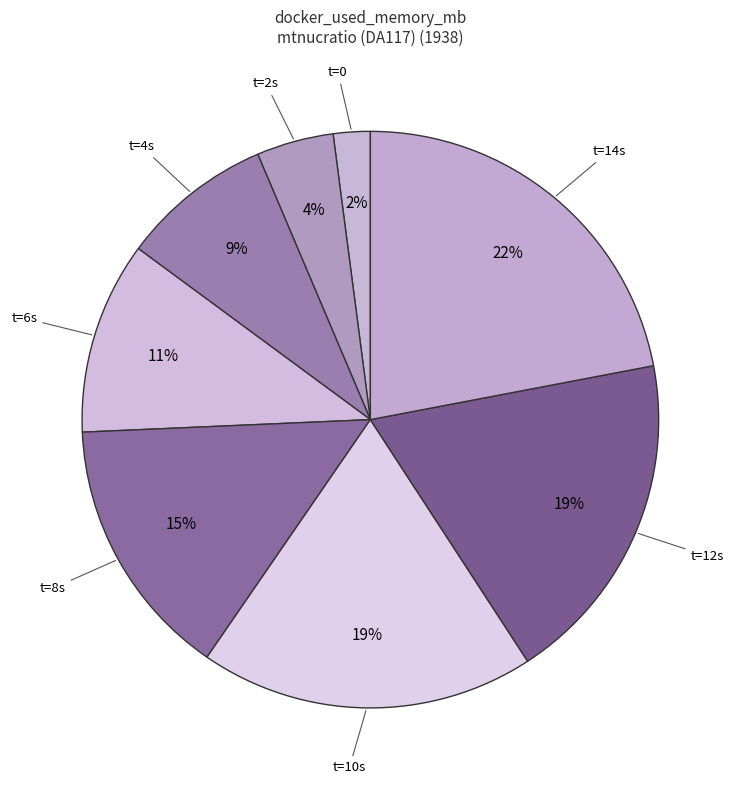

What percentage is the t=10s slice, to the nearest percent?

19%